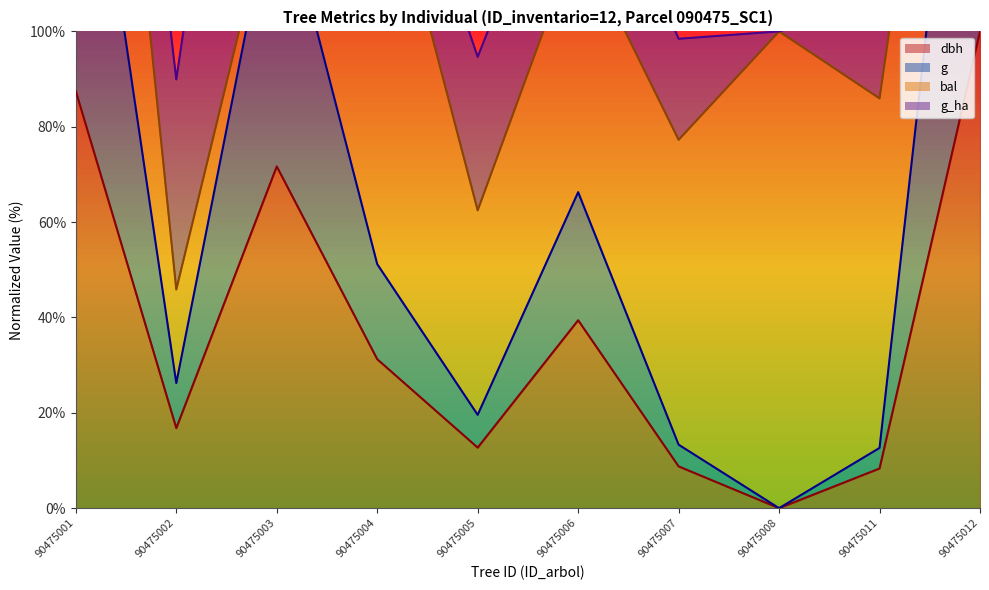

At which label does g reach its peak?

90475012